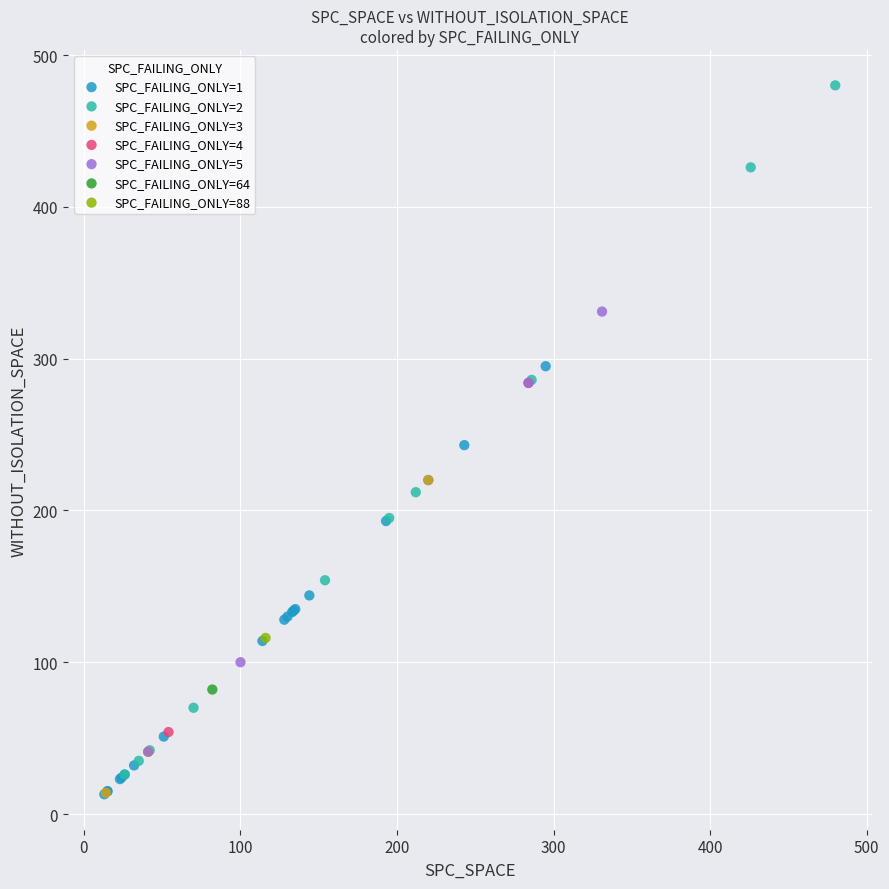

What are all the series names shown in the legend?

SPC_FAILING_ONLY=1, SPC_FAILING_ONLY=2, SPC_FAILING_ONLY=3, SPC_FAILING_ONLY=4, SPC_FAILING_ONLY=5, SPC_FAILING_ONLY=64, SPC_FAILING_ONLY=88